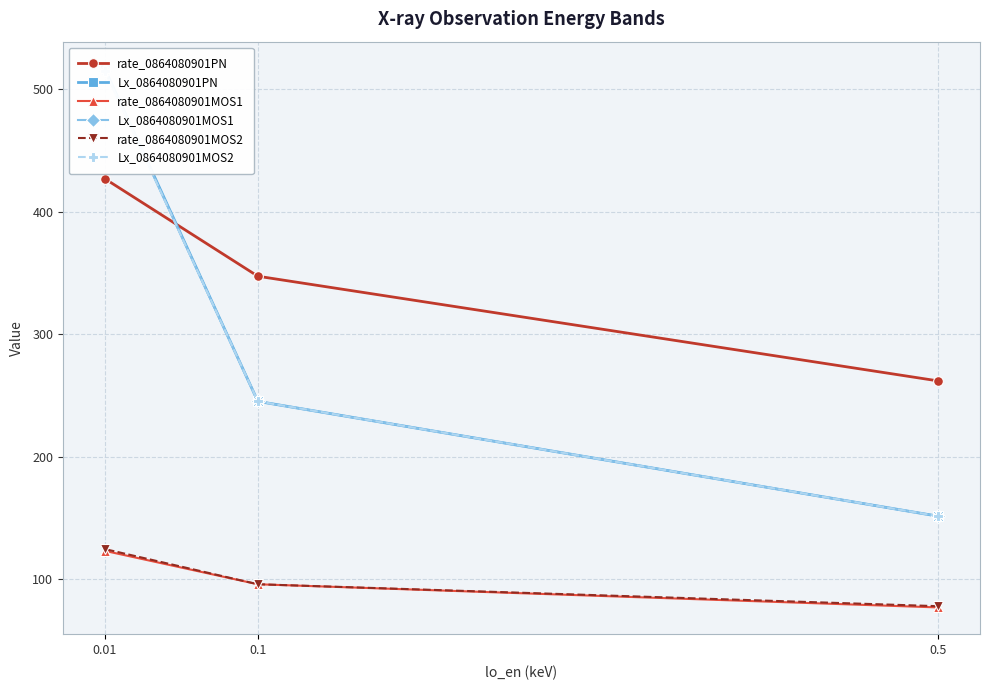

At which label is rate_0864080901MOS2 closest to 101?

0.1